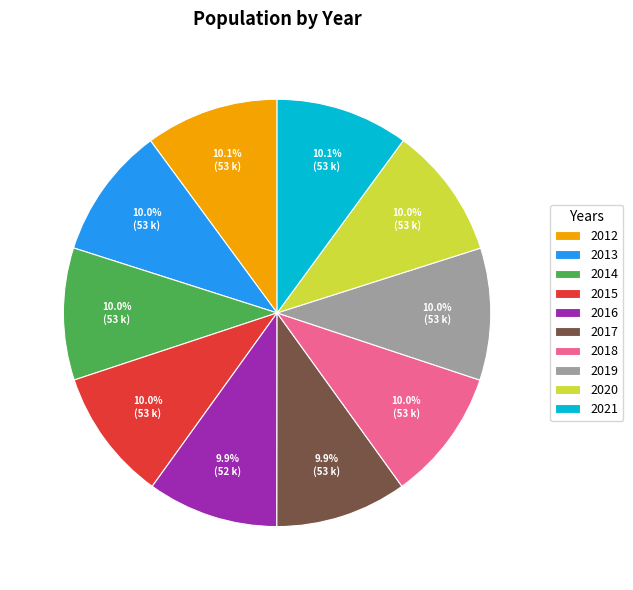

What percentage is NOT represented by 2015?

90.0%